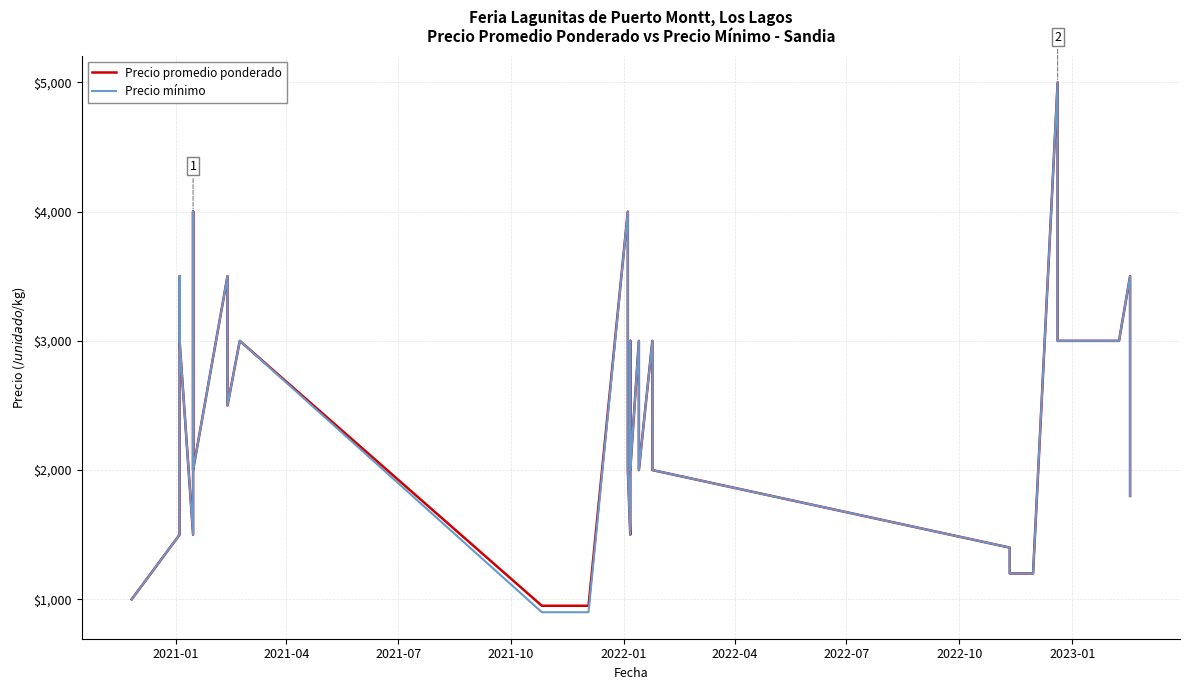

True or false: Precio mínimo and Precio promedio ponderado intersect in this chart.

False